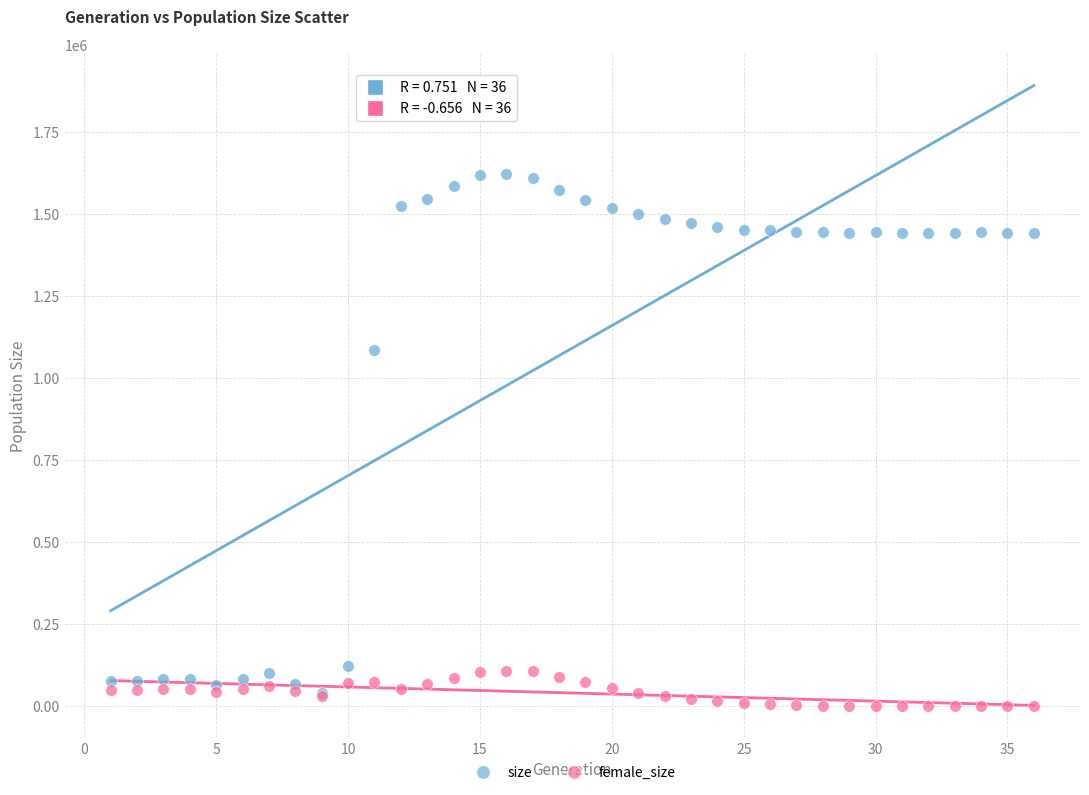

What are all the series names shown in the legend?

size, female_size